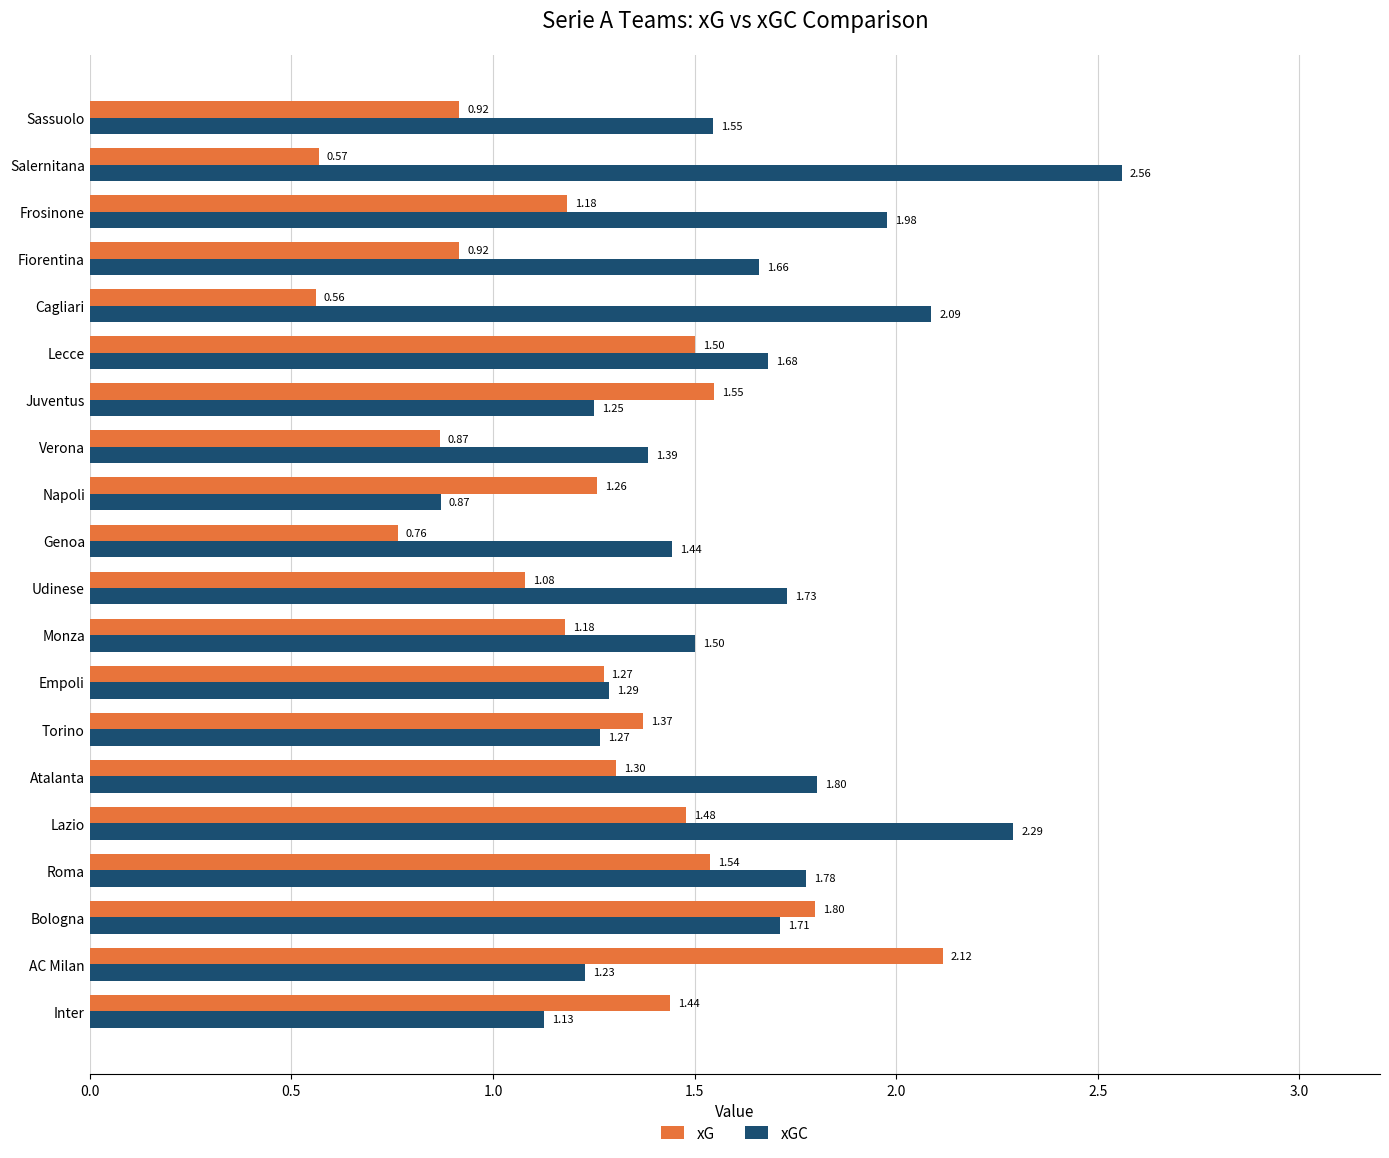

What is the difference between the highest and lowest values at Monza?

0.3